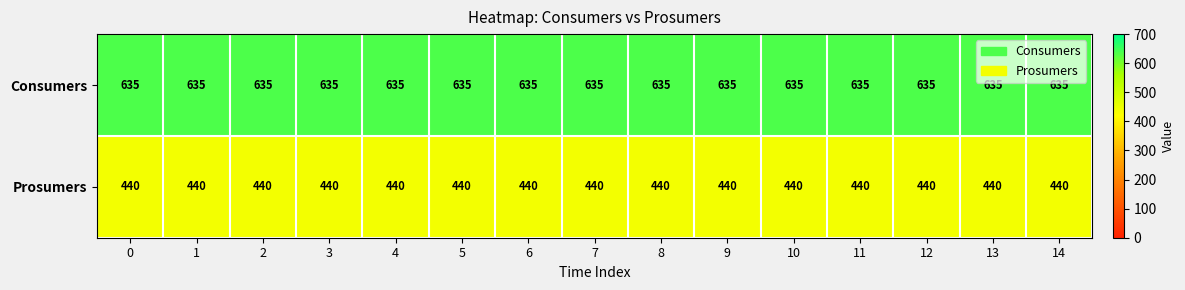

What is the approximate value of Consumers at 8?

635